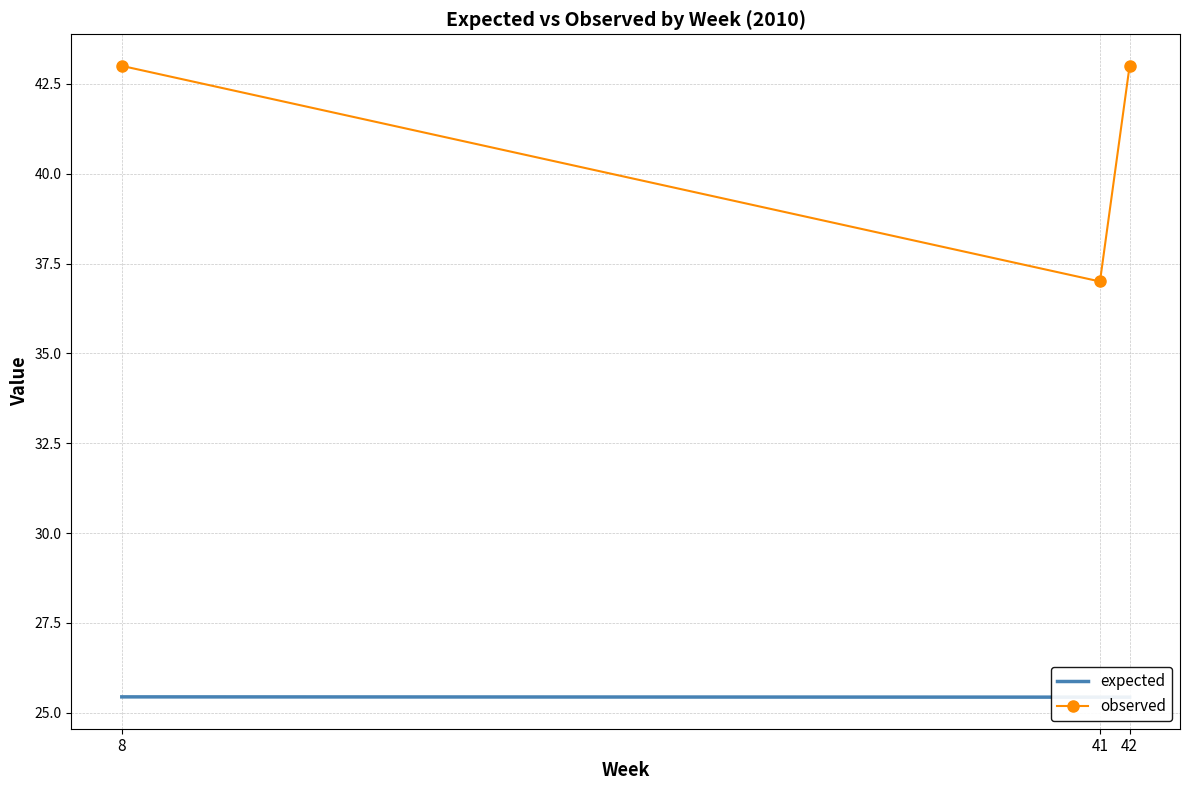

What is the approximate value of observed at 42?

43